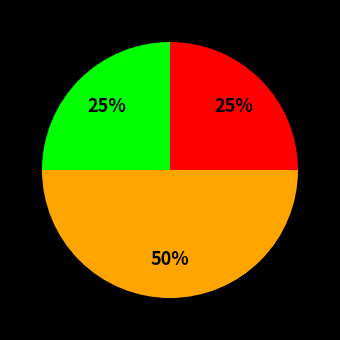

To the nearest percent, what is the difference between the largest and smallest slice percentages?

25%